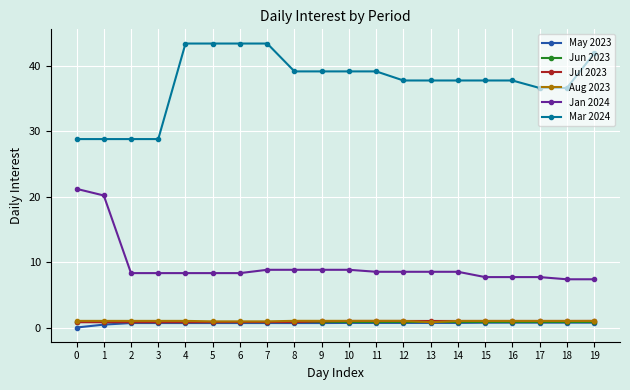

What is the difference between the second highest and minimum values in the May 2023 series?

0.7